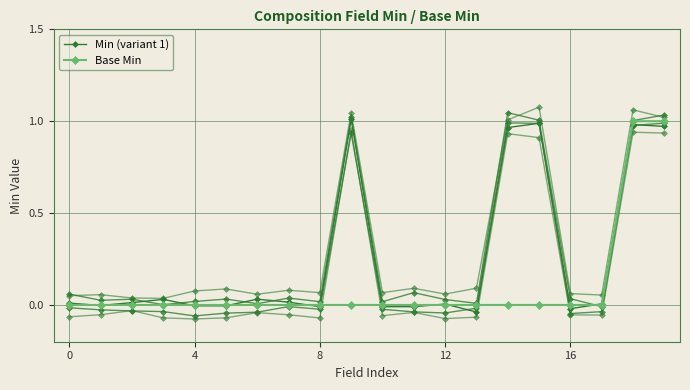

Which series ends up on top after the final intersection of Base Min and Min (variant 1)?

Base Min